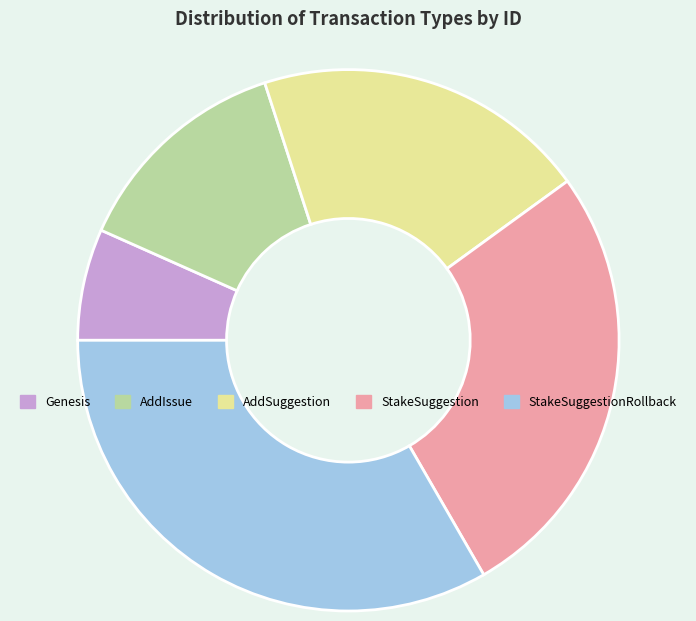

Approximately how many times larger is the value at AddSuggestion compared to AddIssue?

1.5